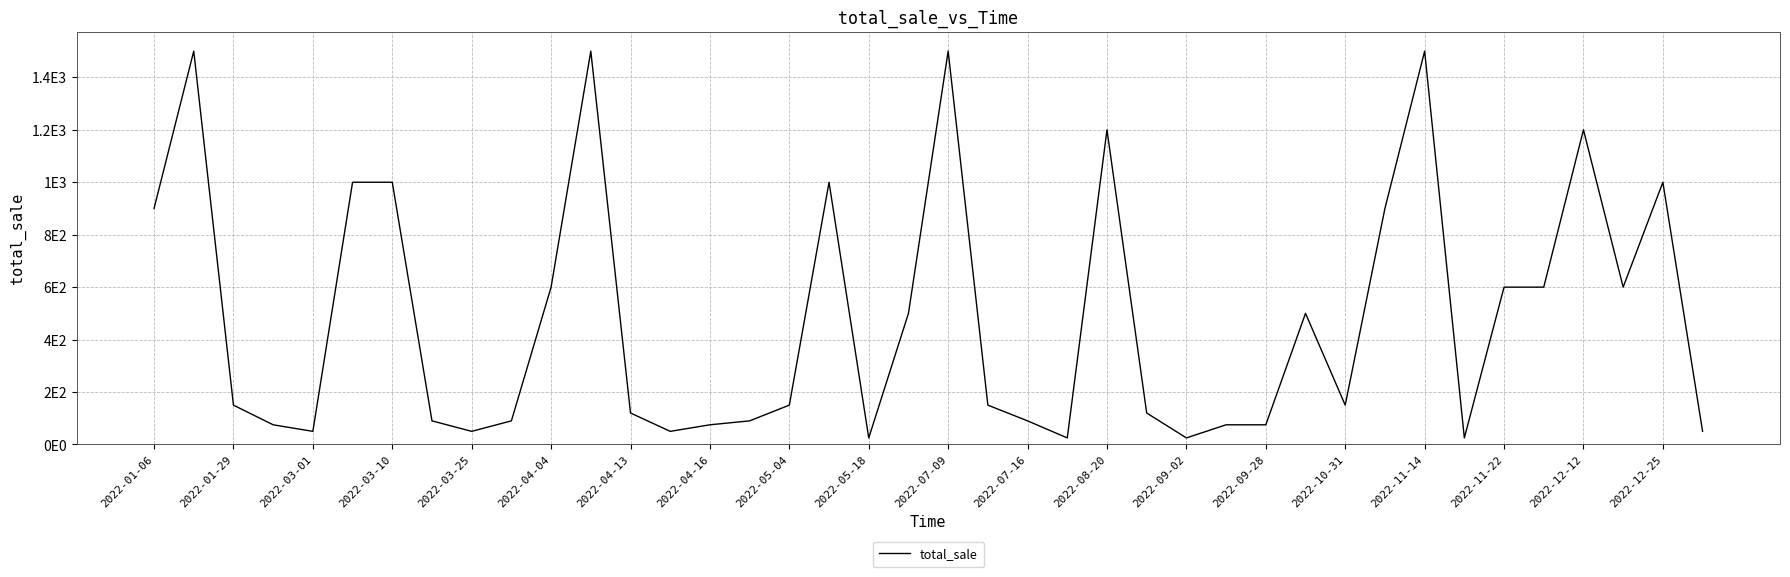

Does the chart display data point markers on the line(s)?

No